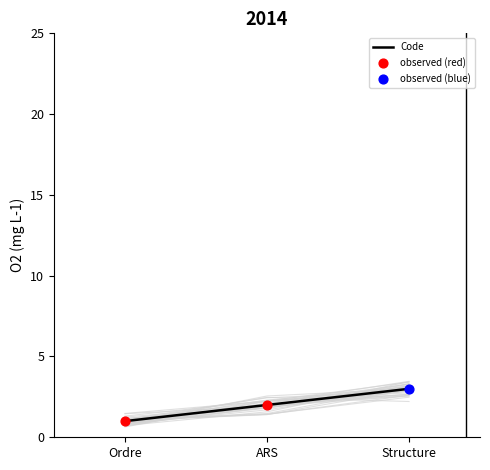

Approximately how many times larger is the value at ARS compared to Structure?

0.7